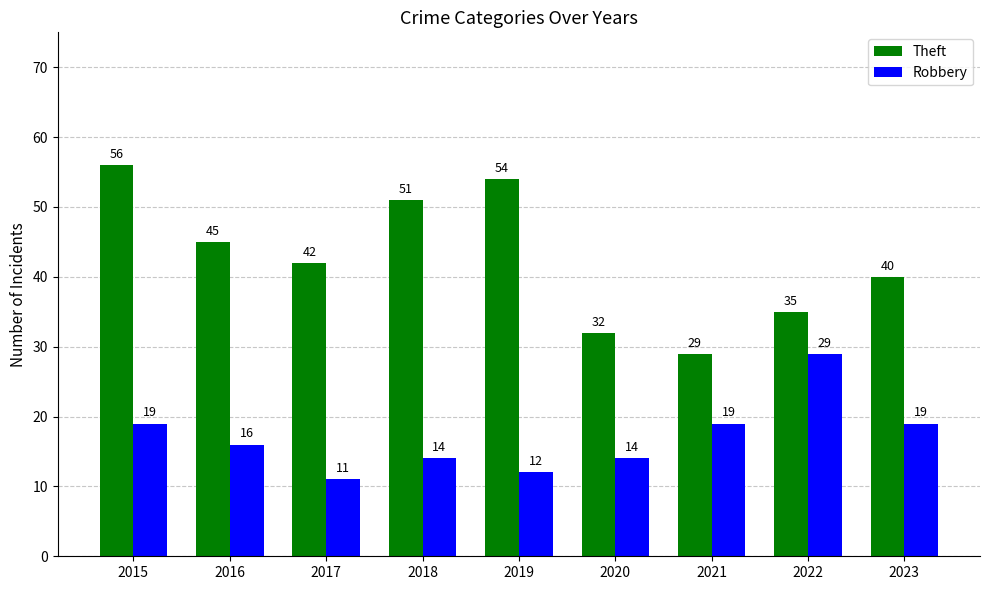

List the series in order of their overall mean, lowest first.

Robbery, Theft